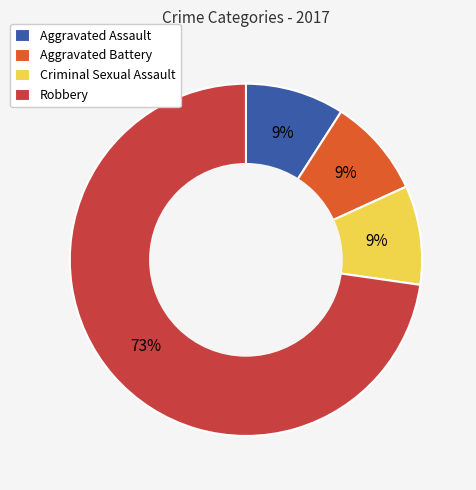

Is it true that Aggravated Battery is 9% of the pie?

True